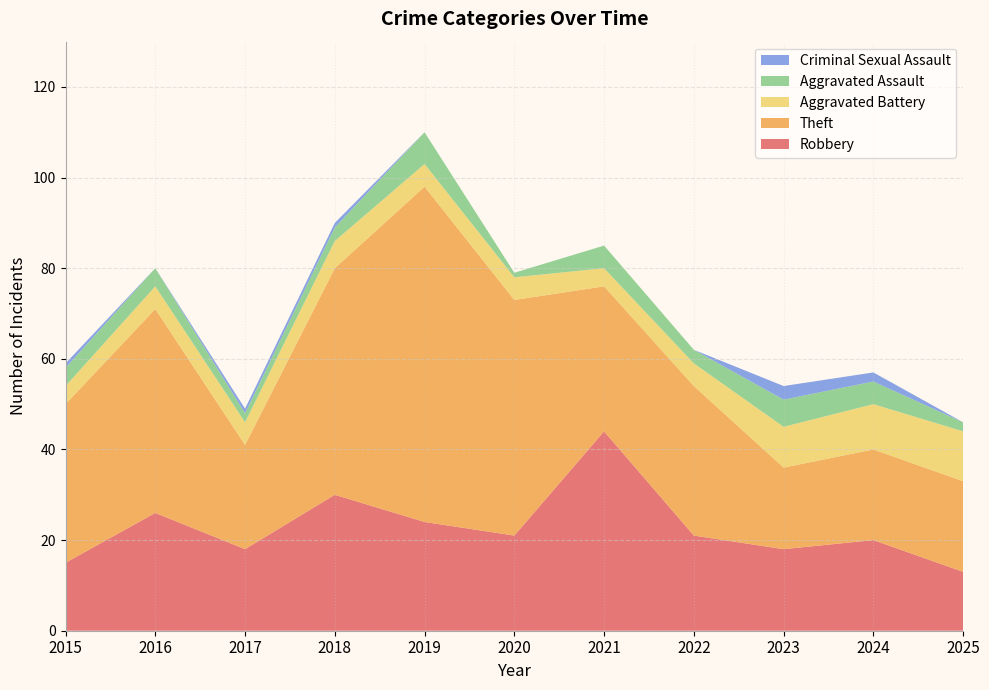

Reading left to right, what are all the values shown in this chart?

Robbery: 2015=15	2016=26	2017=18	2018=30	2019=24	2020=21	2021=44	2022=21	2023=18	2024=20	2025=13
Theft: 2015=35	2016=45	2017=23	2018=50	2019=74	2020=52	2021=32	2022=33	2023=18	2024=20	2025=20
Aggravated Battery: 2015=4	2016=5	2017=5	2018=6	2019=5	2020=5	2021=4	2022=5	2023=9	2024=10	2025=11
Aggravated Assault: 2015=4	2016=4	2017=2	2018=3	2019=7	2020=1	2021=5	2022=3	2023=6	2024=5	2025=2
Criminal Sexual Assault: 2015=1	2016=0	2017=1	2018=1	2019=0	2020=0	2021=0	2022=0	2023=3	2024=2	2025=0